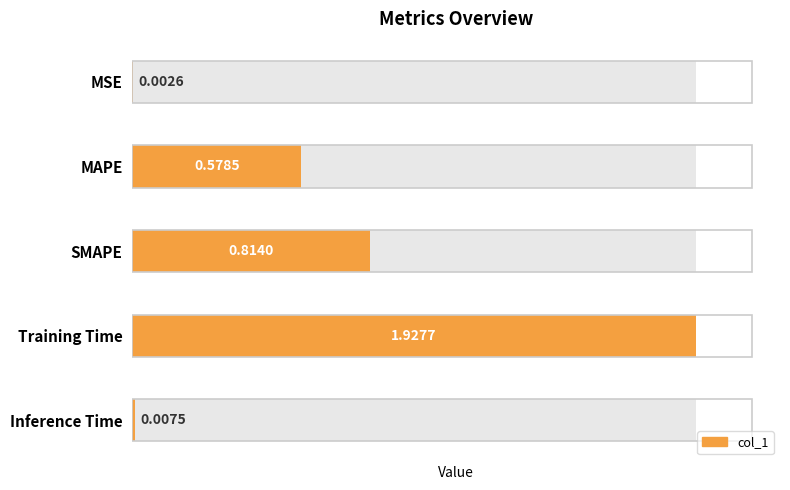

The chart shows a value of 0.8 at SMAPE. True or false?

True